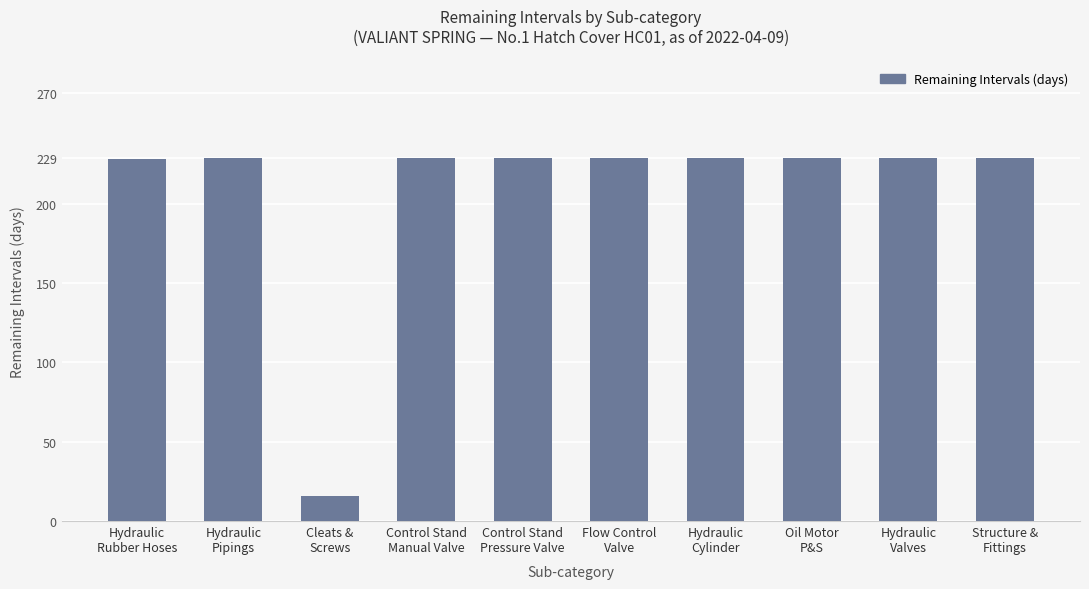

What is the label of the 5th bar from the right?

Flow Control
Valve